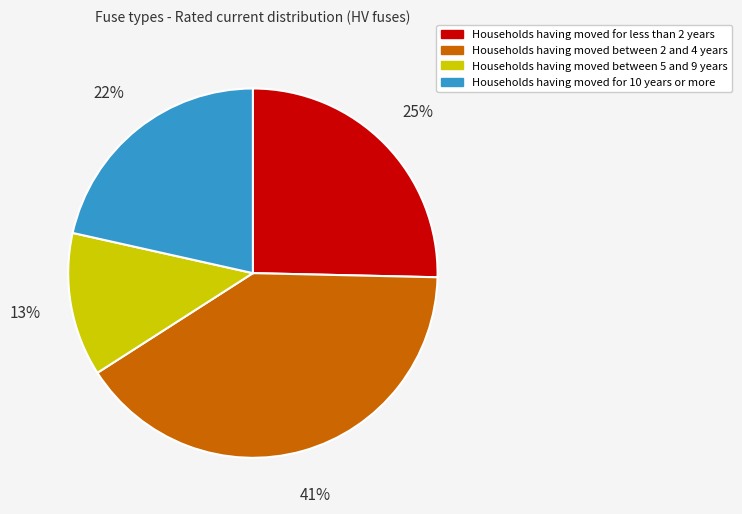

Is there a majority slice in this chart?

No